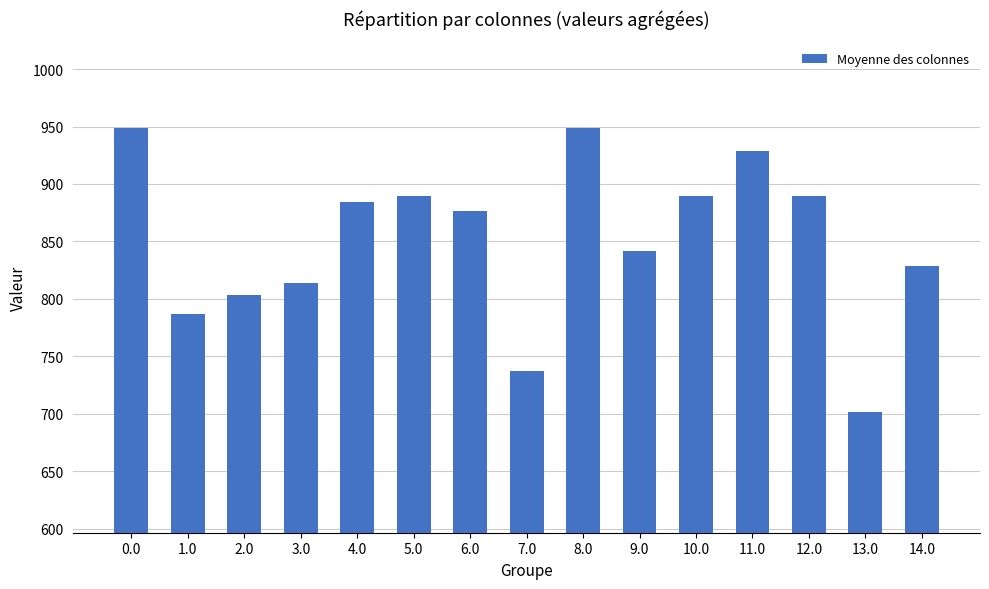

What is the difference between the maximum and minimum values?

246.7